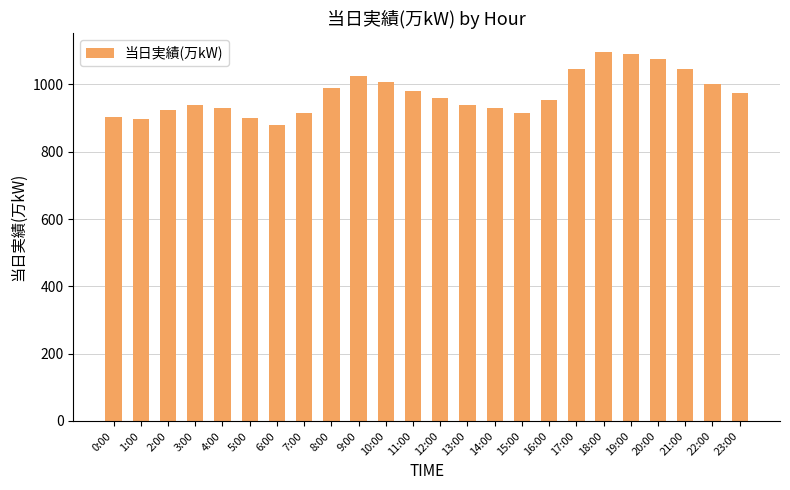

How many bars are there in total?

24